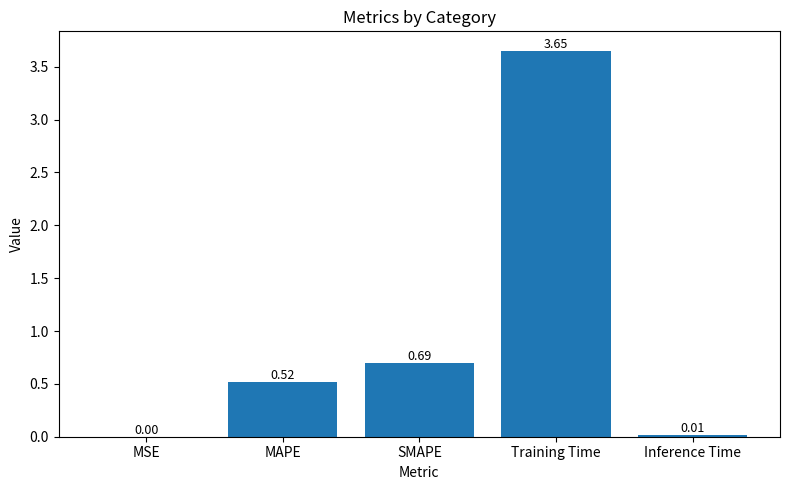

What is the change in value from Training Time to Inference Time?

-3.6